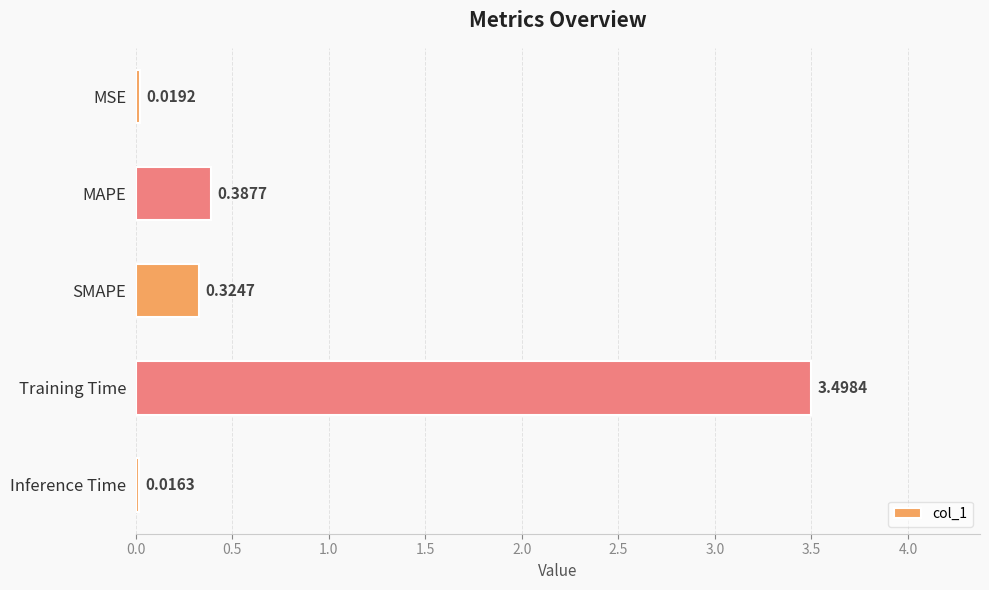

Which label corresponds to the smallest value in the chart?

Inference Time